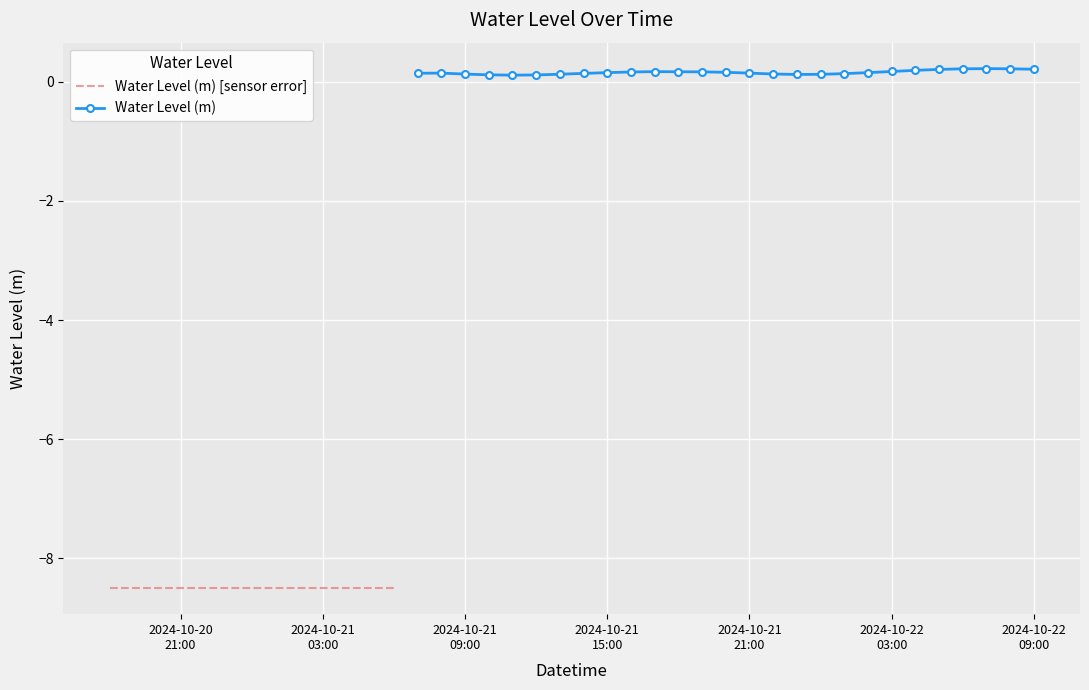

The value at 2024-10-21 11:00:00 is 0.1. True or false?

False